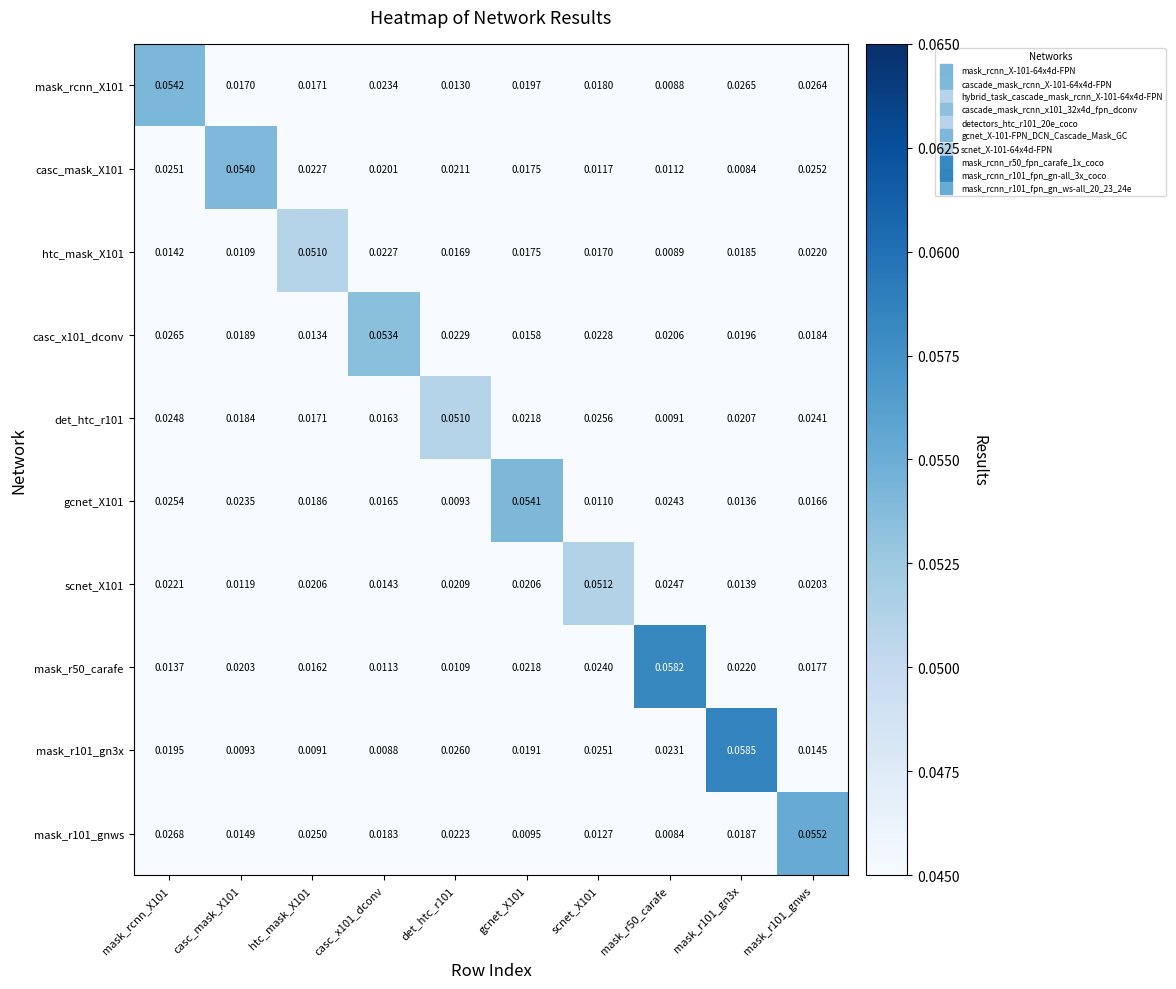

Reading left to right, what are all the values shown in this chart?

row_0: 0.1	0.0	0.0	0.0	0.0	0.0	0.0	0.0	0.0	0.0
row_1: 0.0	0.1	0.0	0.0	0.0	0.0	0.0	0.0	0.0	0.0
row_2: 0.0	0.0	0.1	0.0	0.0	0.0	0.0	0.0	0.0	0.0
row_3: 0.0	0.0	0.0	0.1	0.0	0.0	0.0	0.0	0.0	0.0
row_4: 0.0	0.0	0.0	0.0	0.1	0.0	0.0	0.0	0.0	0.0
row_5: 0.0	0.0	0.0	0.0	0.0	0.1	0.0	0.0	0.0	0.0
row_6: 0.0	0.0	0.0	0.0	0.0	0.0	0.1	0.0	0.0	0.0
row_7: 0.0	0.0	0.0	0.0	0.0	0.0	0.0	0.1	0.0	0.0
row_8: 0.0	0.0	0.0	0.0	0.0	0.0	0.0	0.0	0.1	0.0
row_9: 0.0	0.0	0.0	0.0	0.0	0.0	0.0	0.0	0.0	0.1